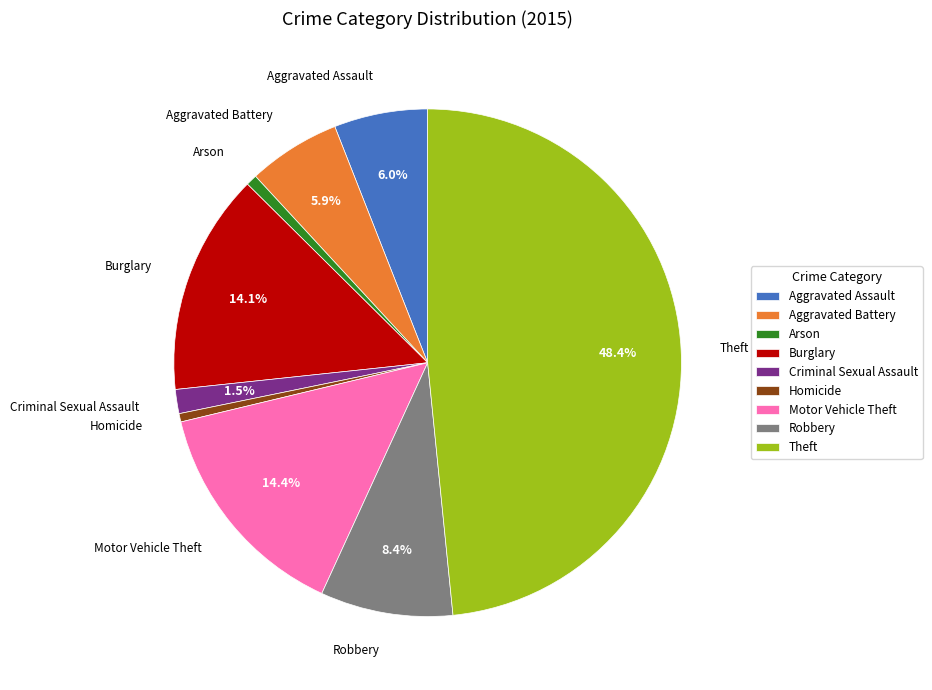

Is there any slice that represents more than half of the pie?

No